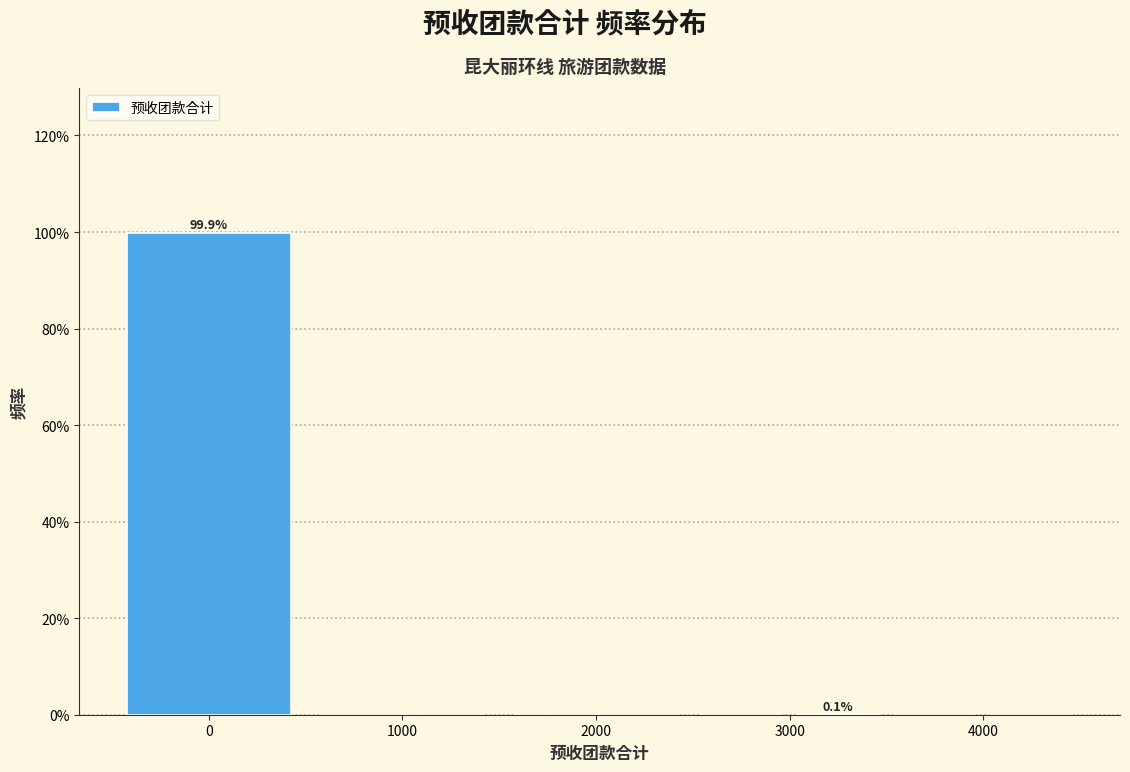

Which range on the x-axis has the tallest bar?

-500 to 500